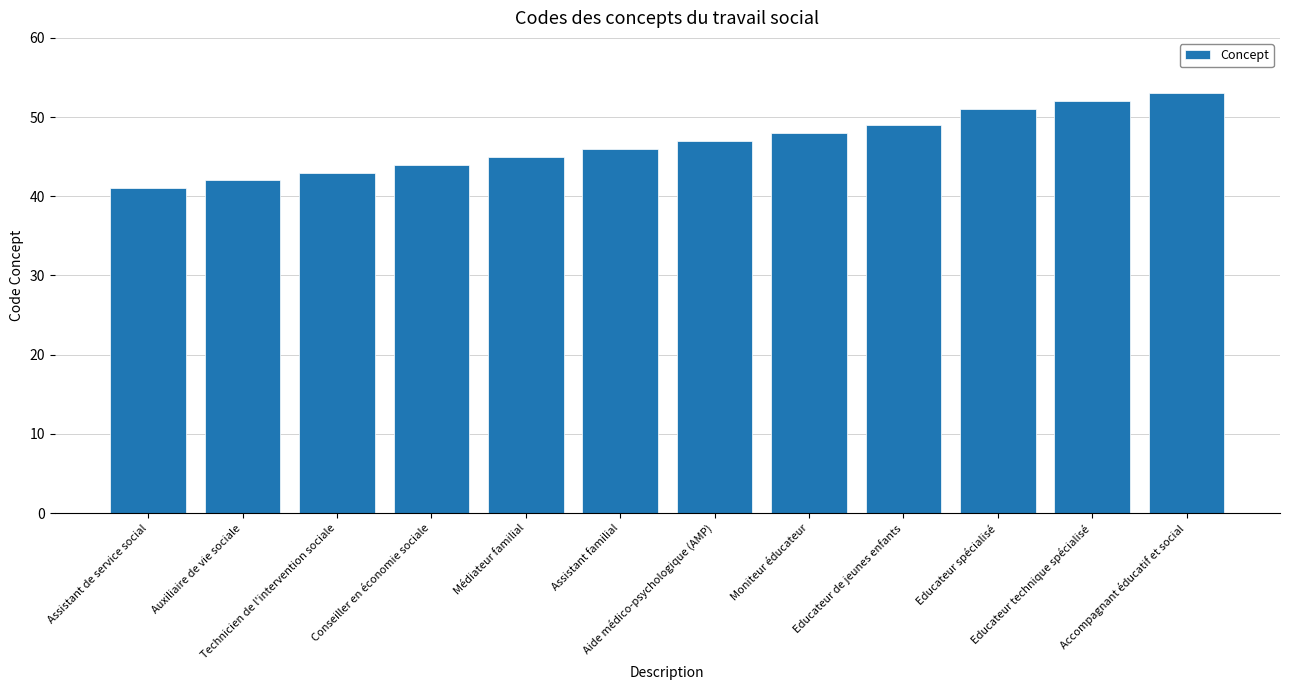

Reading left to right, what are all the values shown in this chart?

Assistant de service social=41	Auxiliaire de vie sociale=42	Technicien de l'intervention sociale=43	Conseiller en économie sociale=44	Médiateur familial=45	Assistant familial=46	Aide médico-psychologique (AMP)=47	Moniteur éducateur=48	Educateur de jeunes enfants=49	Educateur spécialisé=51	Educateur technique spécialisé=52	Accompagnant éducatif et social=53